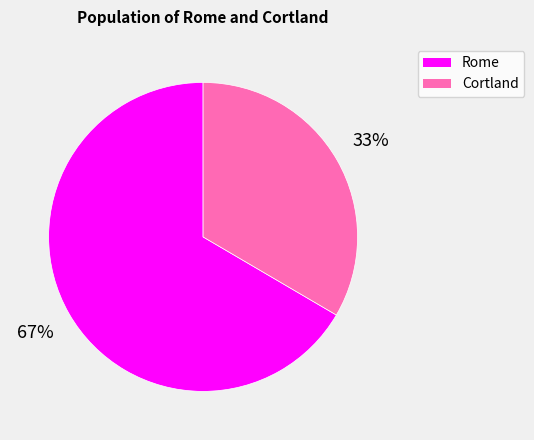

Combined, do Cortland and Rome account for over 50%?

Yes